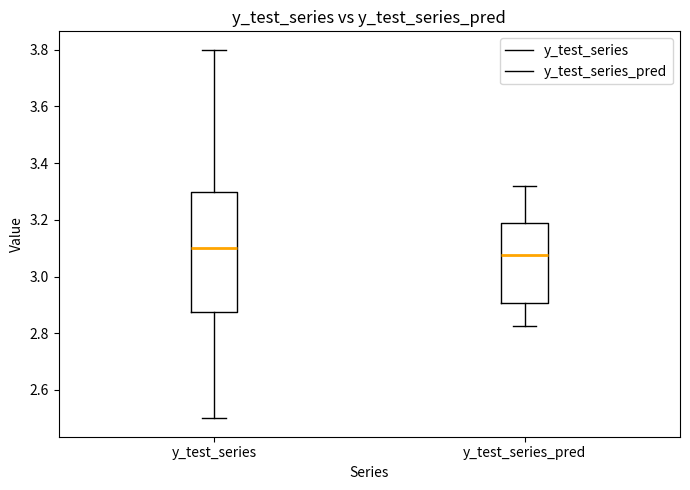

Which box's median line is the lowest?

y_test_series_pred